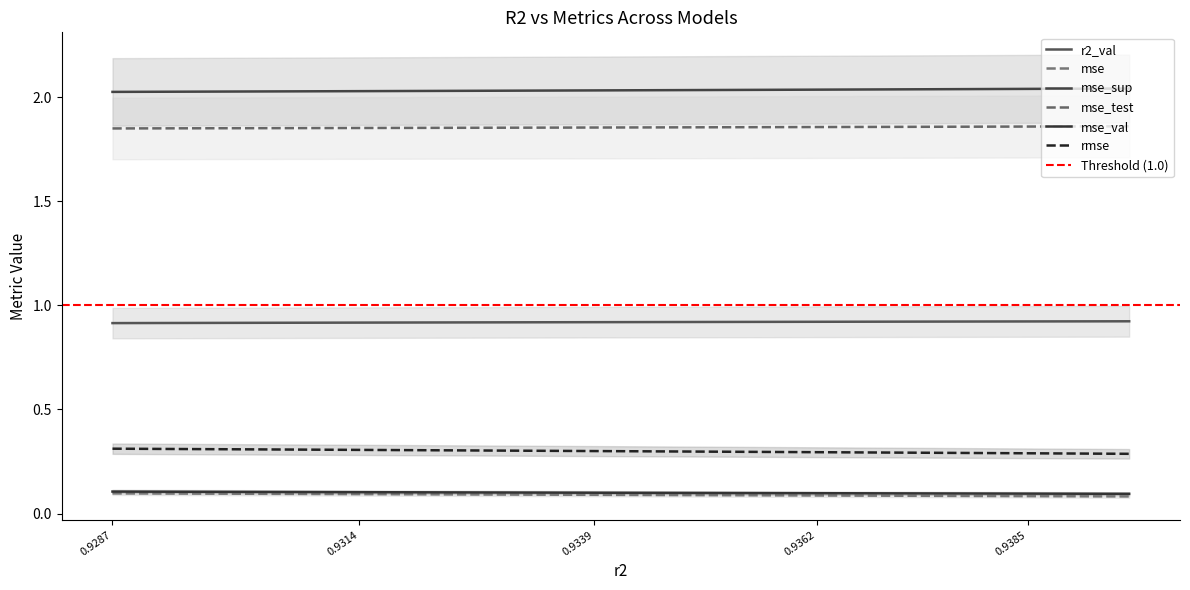

True or false: mse_sup and rmse cross at least once.

False